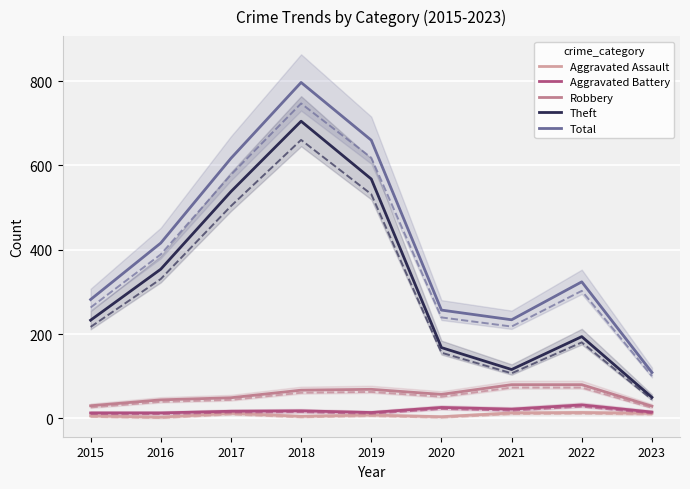

Is the value of Aggravated Battery at 2016 greater than the value of Aggravated Assault at 2015?

Yes